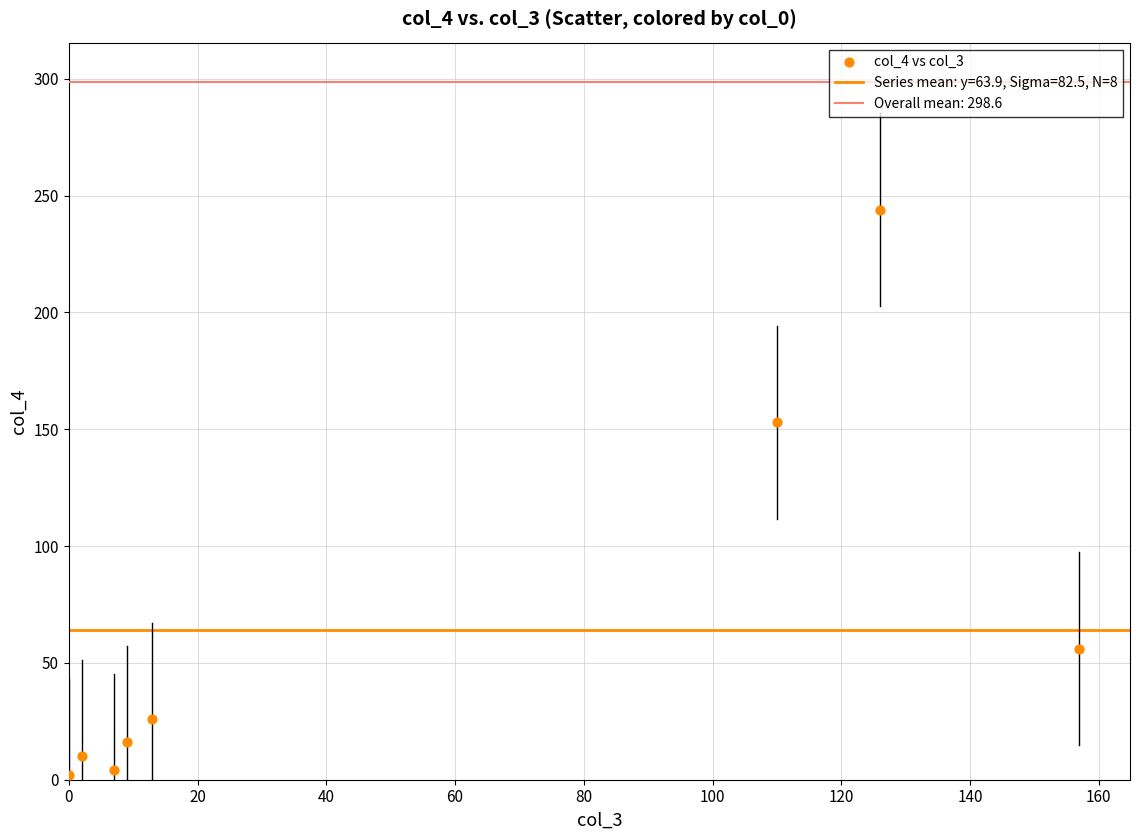

What is the range of Y values (max minus min)?

242